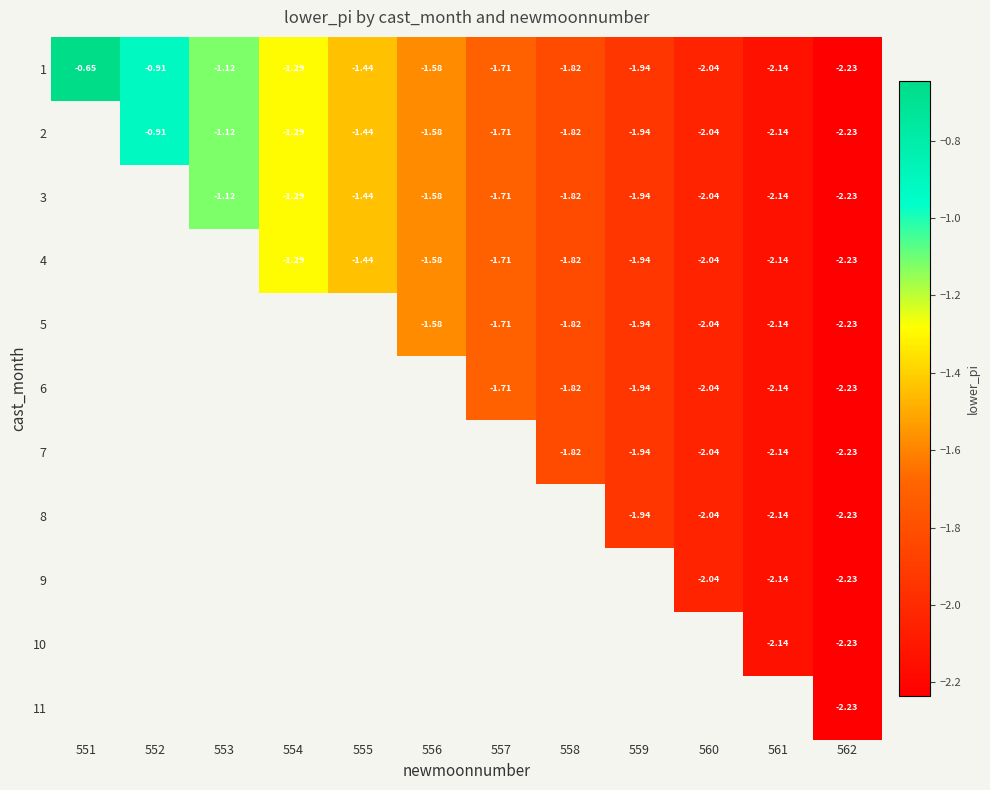

At which category is the sum across all series the highest?

562